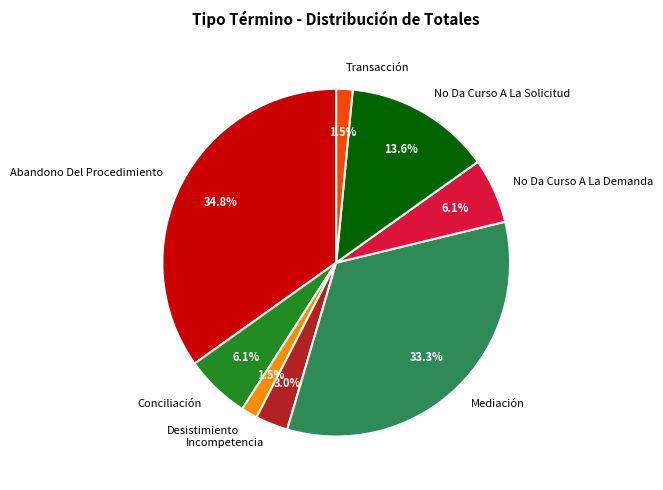

Which slice is the largest?

Abandono Del Procedimiento